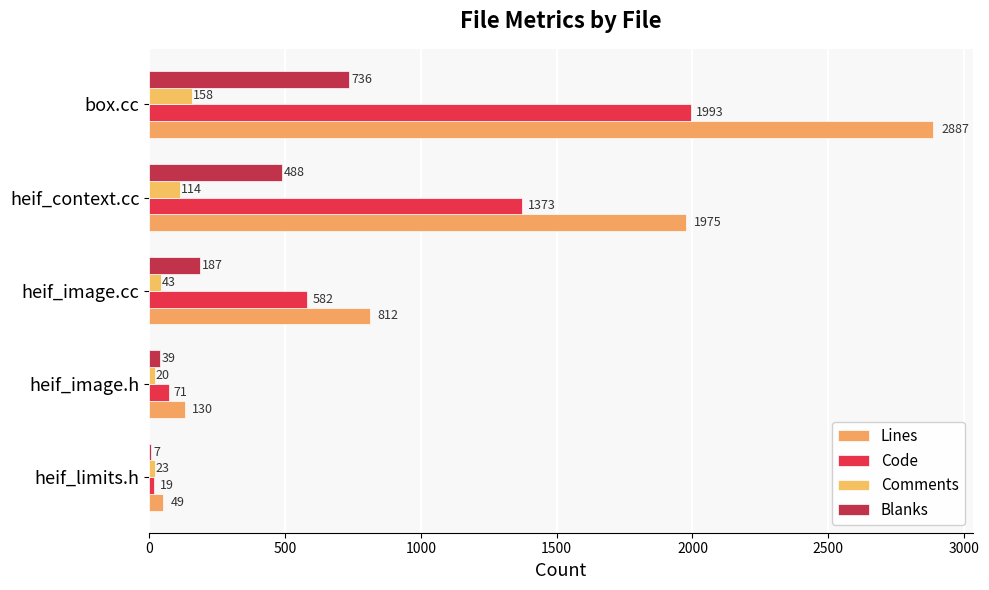

Reading right to left, list all the values displayed in this chart.

Lines: 2887	1975	812	130	49
Code: 1993	1373	582	71	19
Comments: 158	114	43	20	23
Blanks: 736	488	187	39	7